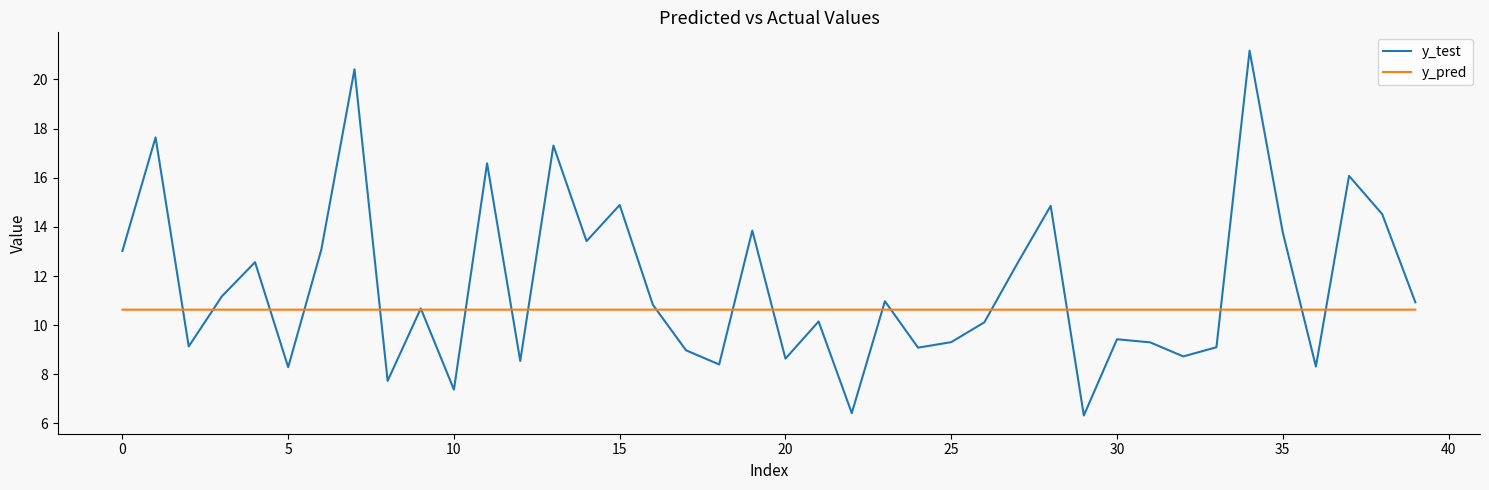

What is the sum of all y_test values?

463.7